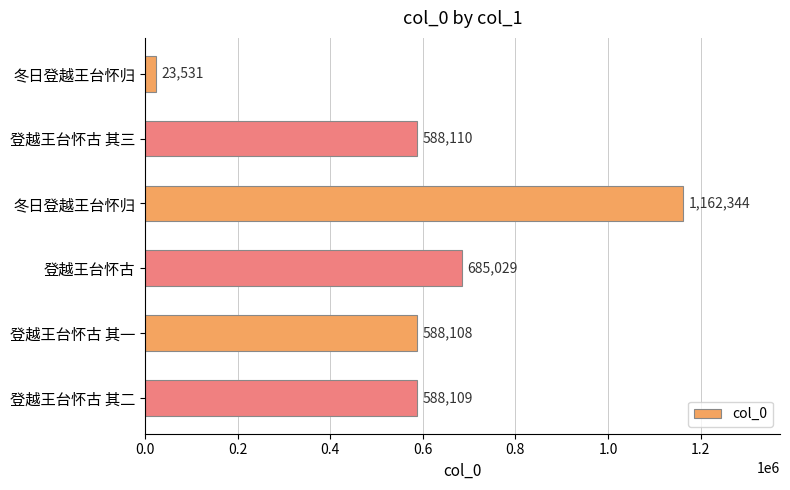

What is the difference between the maximum and minimum values?

1138813